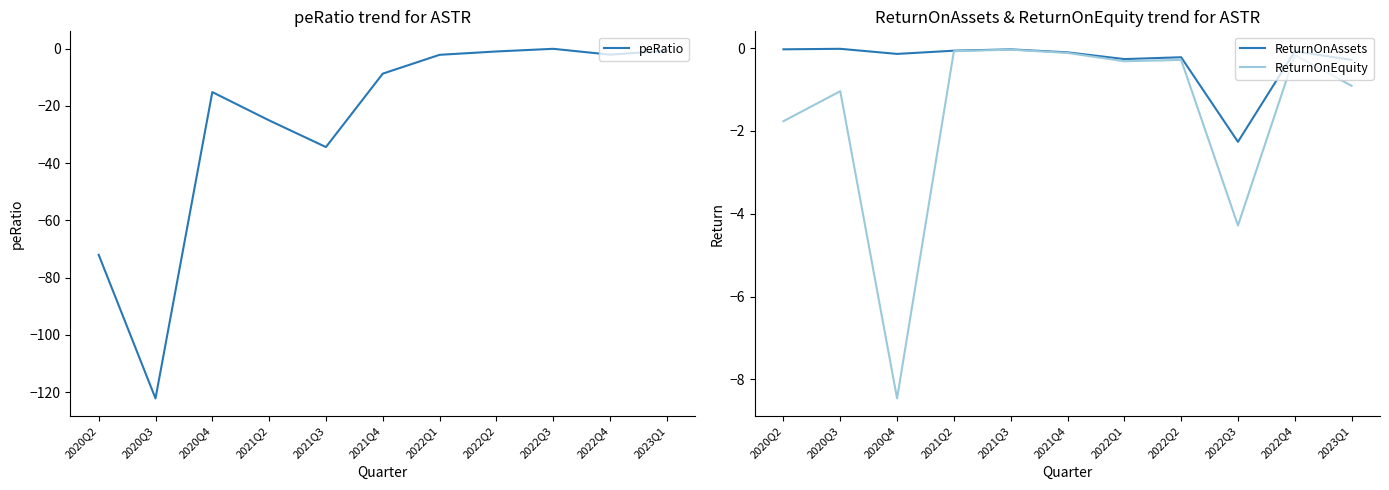

Which category has the lowest value in the ReturnOnAssets series?

2022Q3